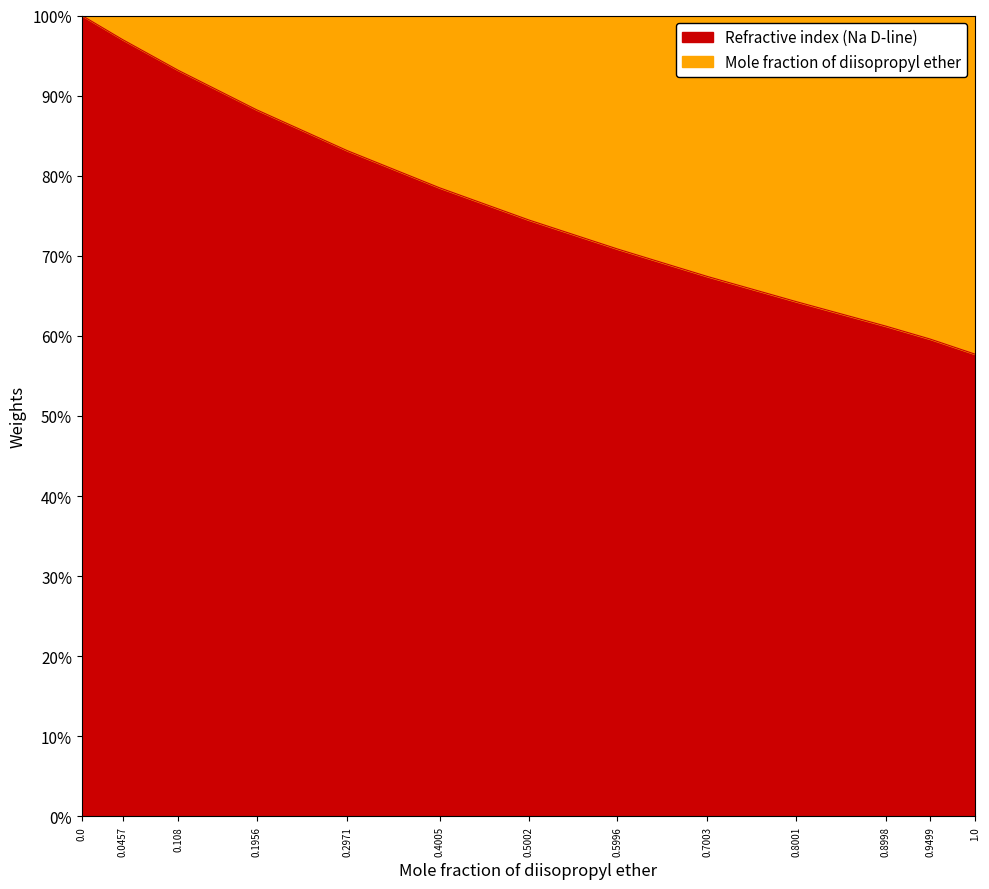

The chart shows a value of 1.0 at 0.9499. True or false?

False